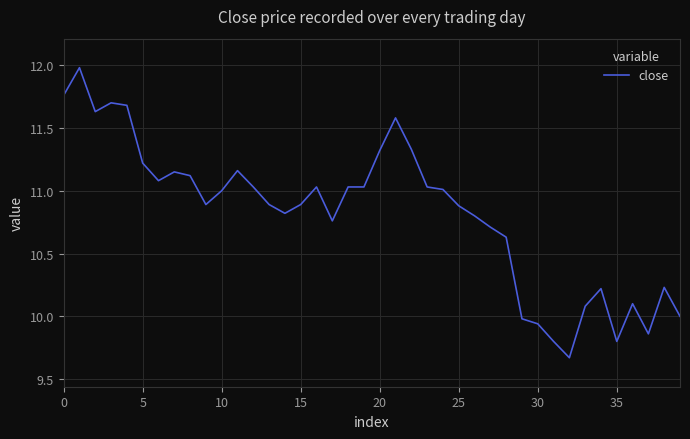

True or false: the data has more than 2 interior local peaks.

True